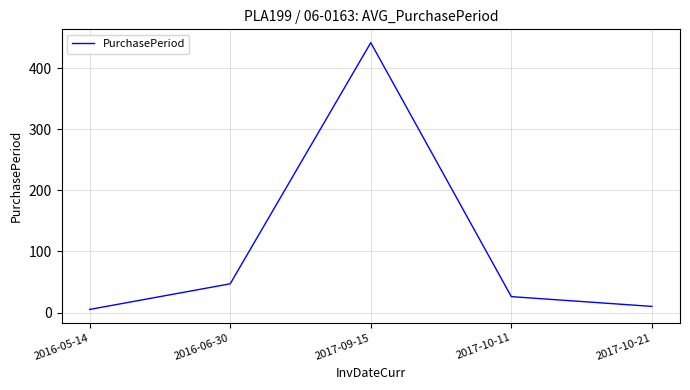

Rank the categories by value from highest to lowest.

2017-09-15, 2016-06-30, 2017-10-11, 2017-10-21, 2016-05-14